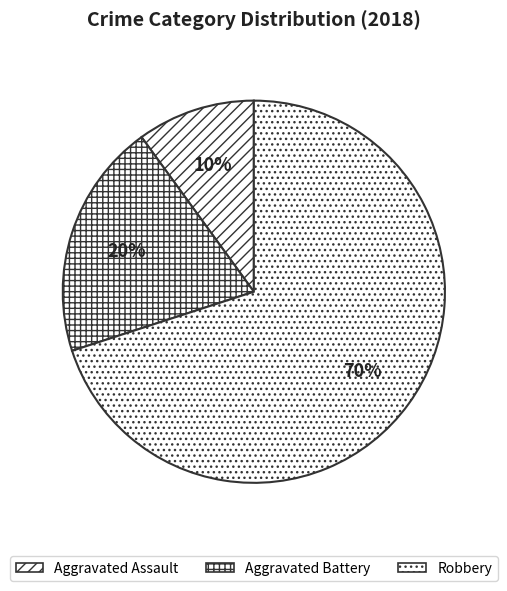

Is it true that Aggravated Battery is 39% of the pie?

False